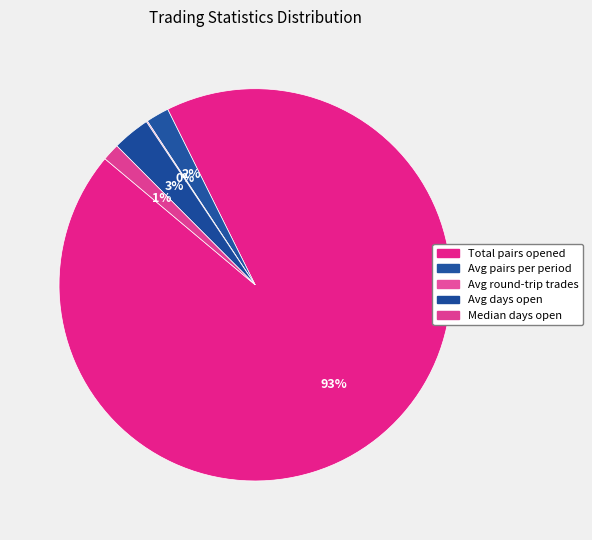

How many segments does this pie chart have?

5